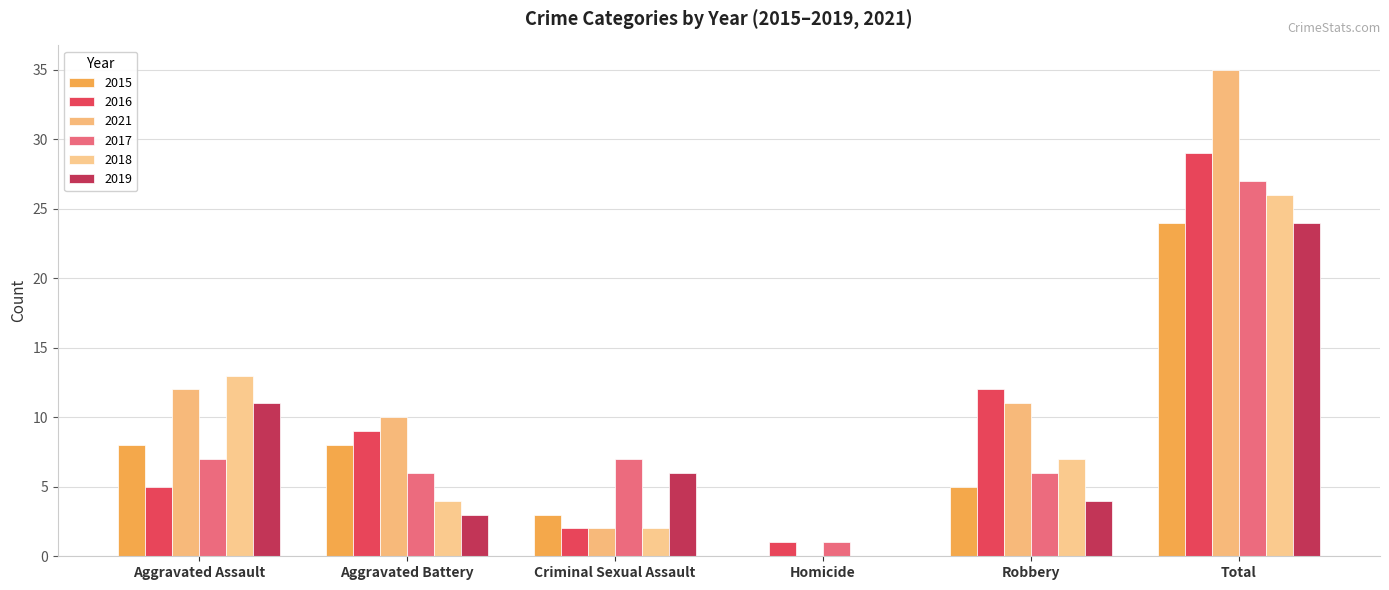

Which category has the highest value in the 2019 series?

Total